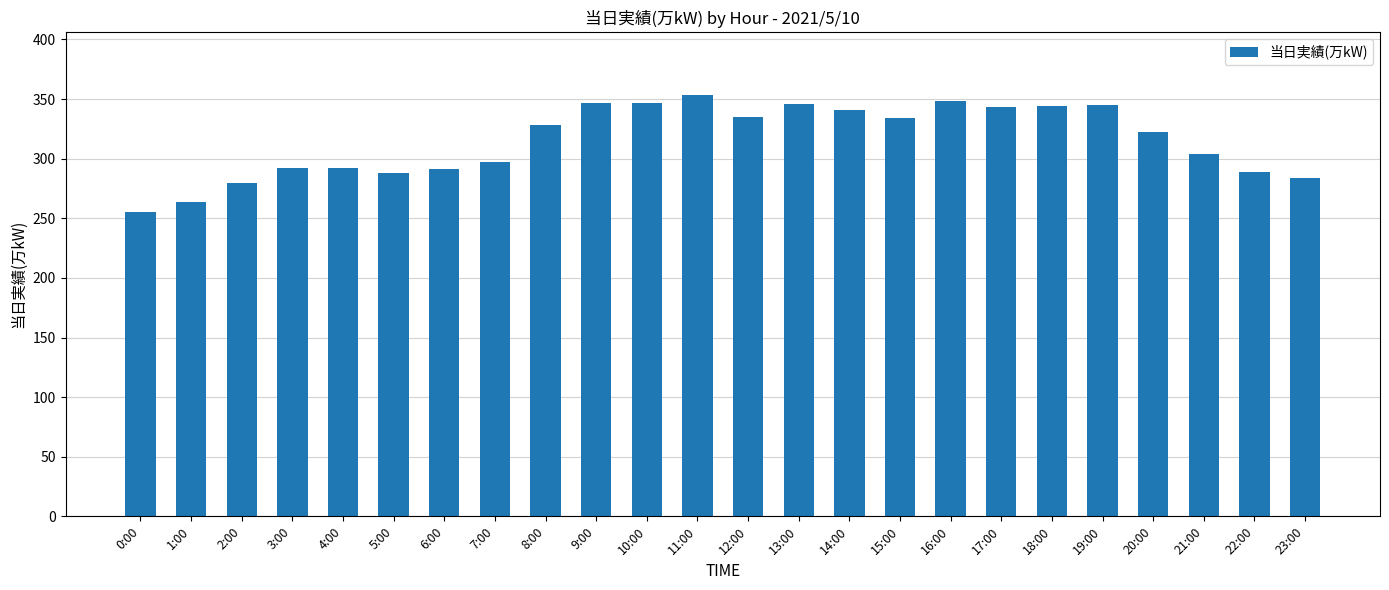

Which category has the highest value across all series?

11:00